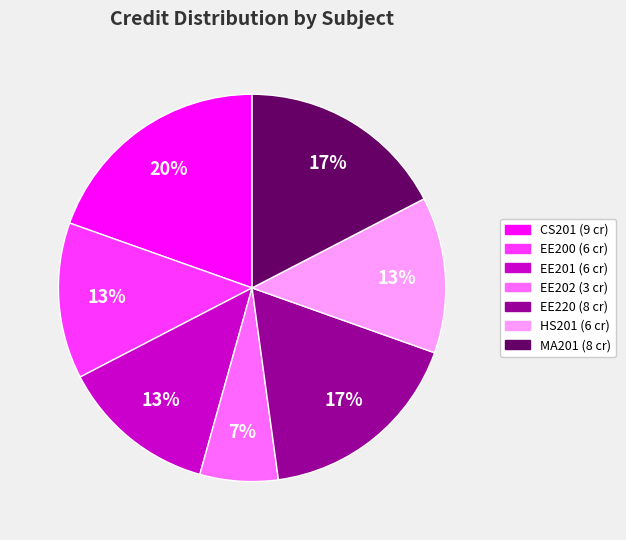

The EE202 slice represents 7% of the pie. True or false?

True